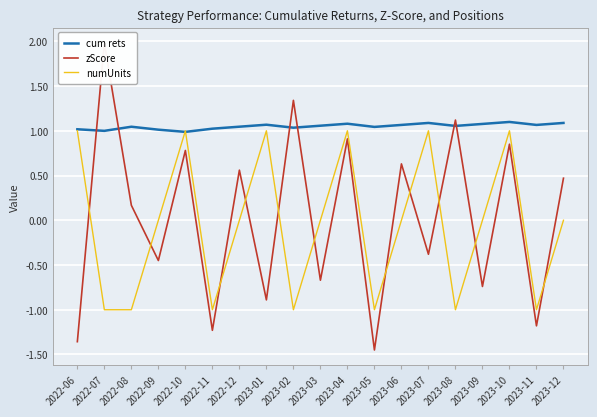

What is the sum of the cum rets values at 2023-09 and 2023-07?

2.2